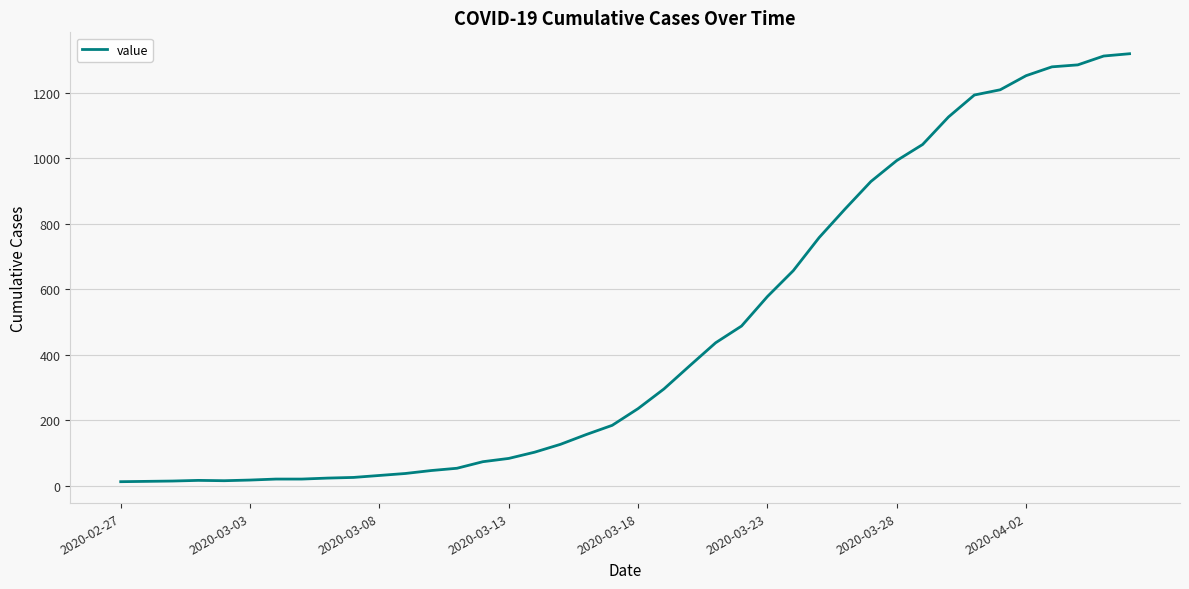

What is the minimum value shown in the chart?

13